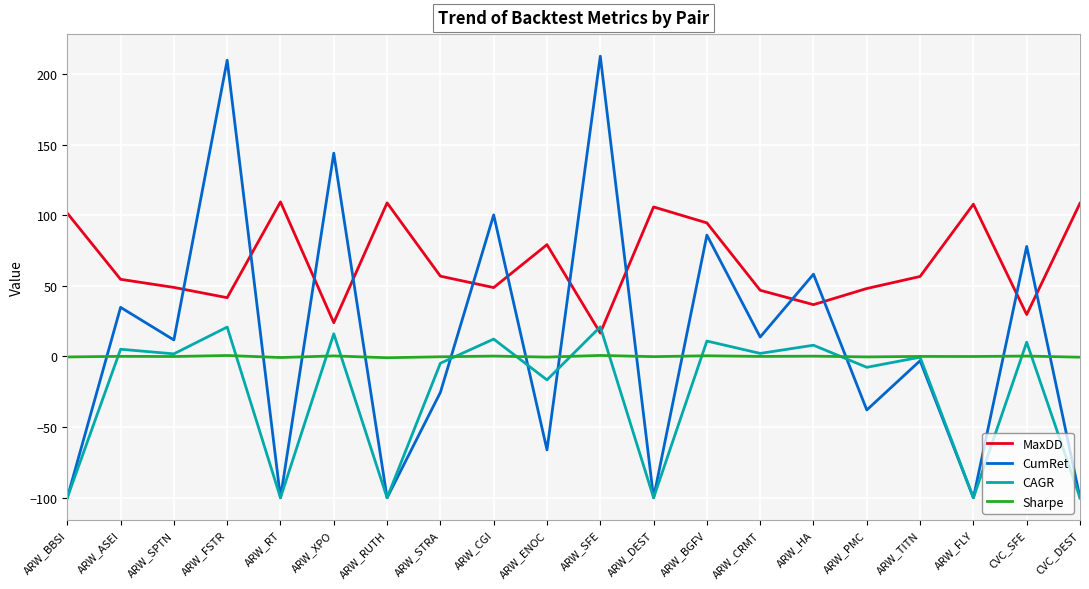

True or false: MaxDD has a value of 108.7 at ARW_RUTH.

True